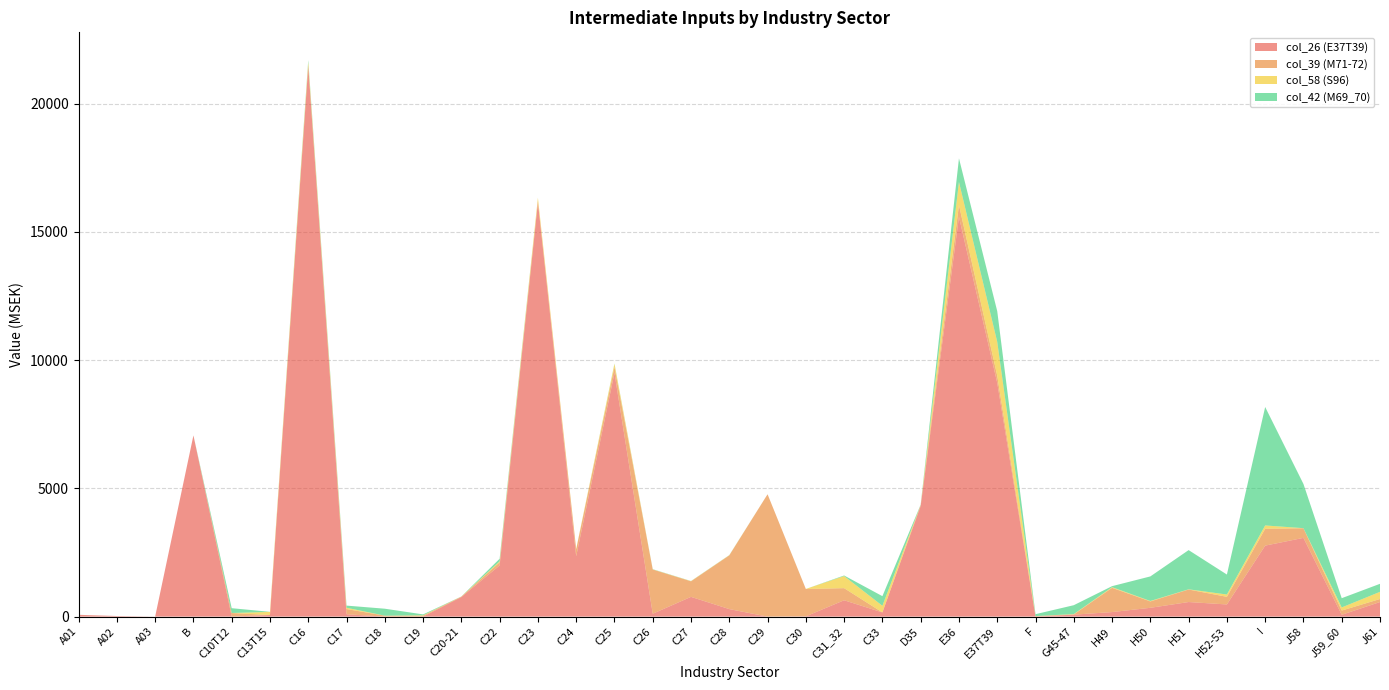

Reading left to right, extract all data points from this chart.

col_26 (E37T39): A01=68	A02=23	A03=0	B=7064	C10T12=2	C13T15=63	C16=21475	C17=91	C18=0	C19=0	C20-21=762	C22=1995	C23=16156	C24=2355	C25=9500	C26=113	C27=770	C28=293	C29=0	C30=11	C31_32=637	C33=163	D35=4312	E36=15585	E37T39=9114	F=0	G45-47=76	H49=177	H50=343	H51=568	H52-53=474	I=2767	J58=3070	J59_60=72	J61=568
col_39 (M71-72): A01=1	A02=0	A03=0	B=0	C10T12=138	C13T15=0	C16=0	C17=204	C18=37	C19=34	C20-21=18	C22=123	C23=33	C24=272	C25=231	C26=1723	C27=606	C28=2094	C29=4770	C30=1065	C31_32=472	C33=0	D35=42	E36=462	E37T39=280	F=22	G45-47=9	H49=945	H50=249	H51=488	H52-53=297	I=657	J58=375	J59_60=163	J61=118
col_58 (S96): A01=0	A02=0	A03=0	B=0	C10T12=1	C13T15=120	C16=143	C17=50	C18=0	C19=17	C20-21=2	C22=38	C23=141	C24=10	C25=123	C26=5	C27=8	C28=7	C29=0	C30=2	C31_32=472	C33=259	D35=0	E36=899	E37T39=1316	F=0	G45-47=12	H49=26	H50=17	H51=8	H52-53=90	I=130	J58=3	J59_60=122	J61=280
col_42 (M69_70): A01=1	A02=0	A03=0	B=0	C10T12=187	C13T15=3	C16=77	C17=84	C18=271	C19=35	C20-21=2	C22=100	C23=0	C24=0	C25=13	C26=8	C27=4	C28=4	C29=0	C30=0	C31_32=22	C33=375	D35=12	E36=921	E37T39=1199	F=72	G45-47=348	H49=39	H50=958	H51=1529	H52-53=779	I=4618	J58=1724	J59_60=361	J61=313